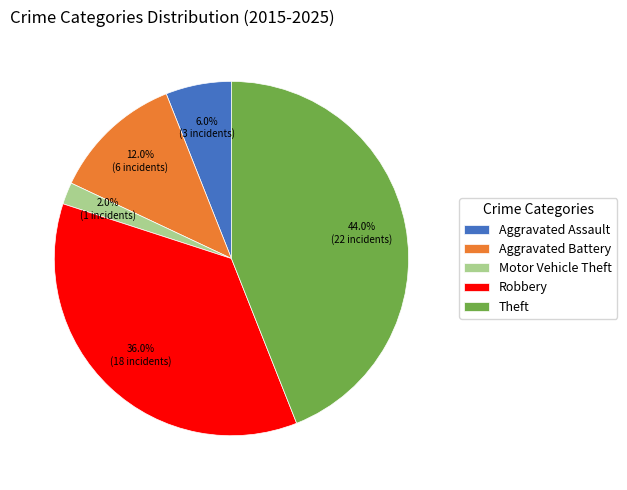

To the nearest percent, what is the difference between the Theft and Aggravated Battery slice percentages?

32%